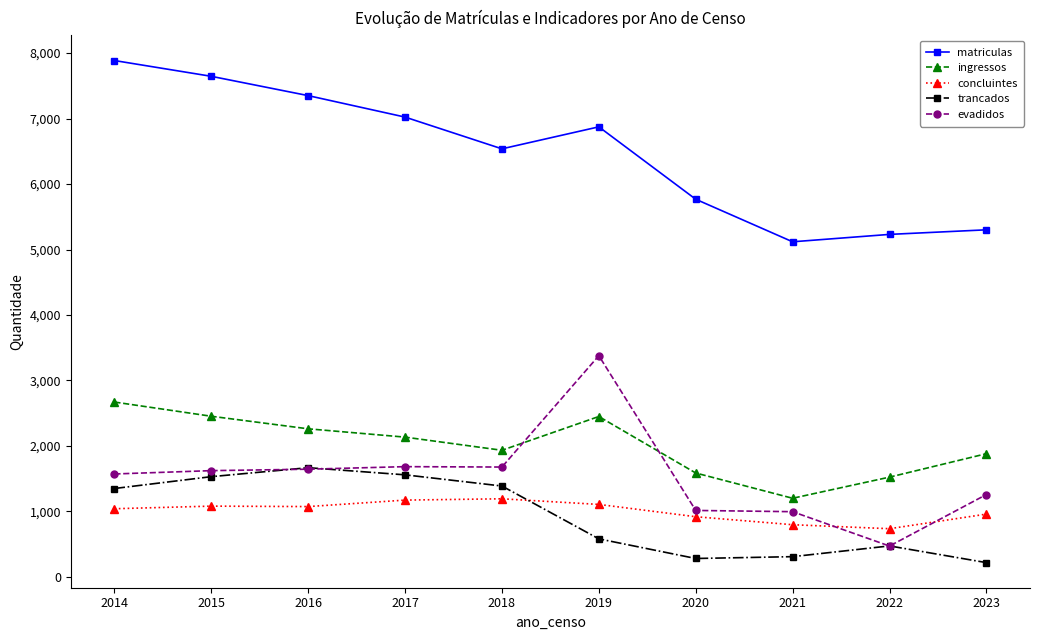

At 2021, list the series in order from smallest to largest.

trancados, concluintes, evadidos, ingressos, matriculas